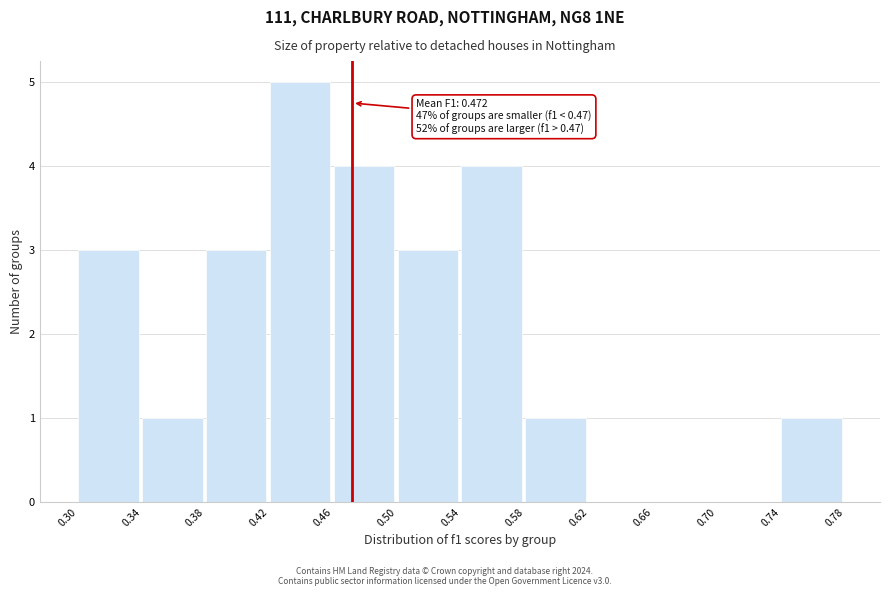

Which range on the x-axis has the tallest bar?

0.42 to 0.46